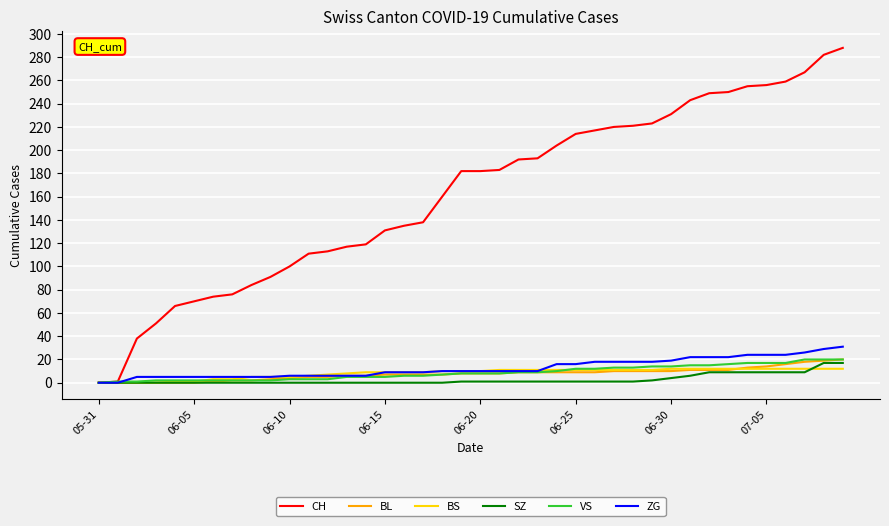

At how many categories does at least one series exceed 17?

38